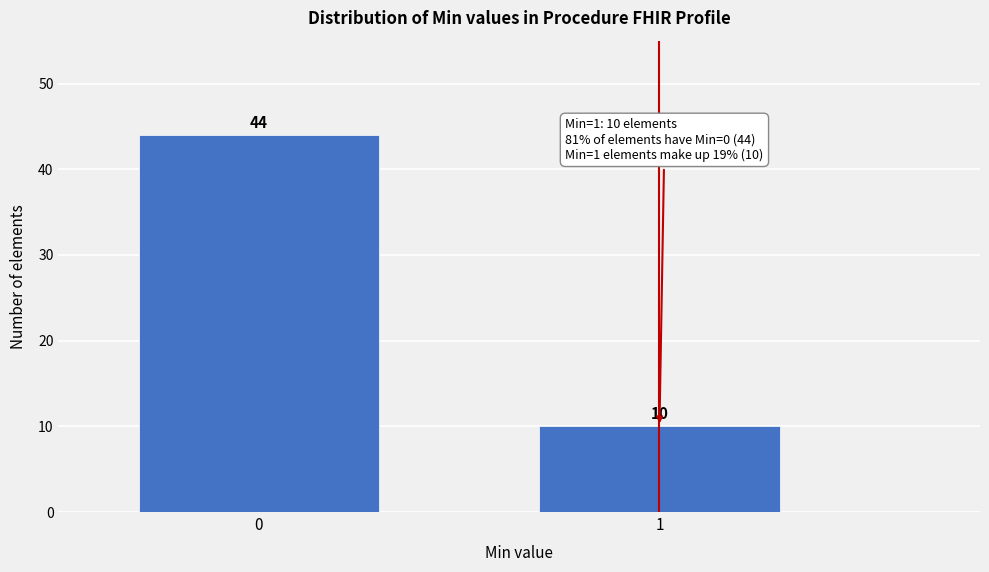

Reading left to right, transcribe all the data shown in this chart.

0=44	1=10